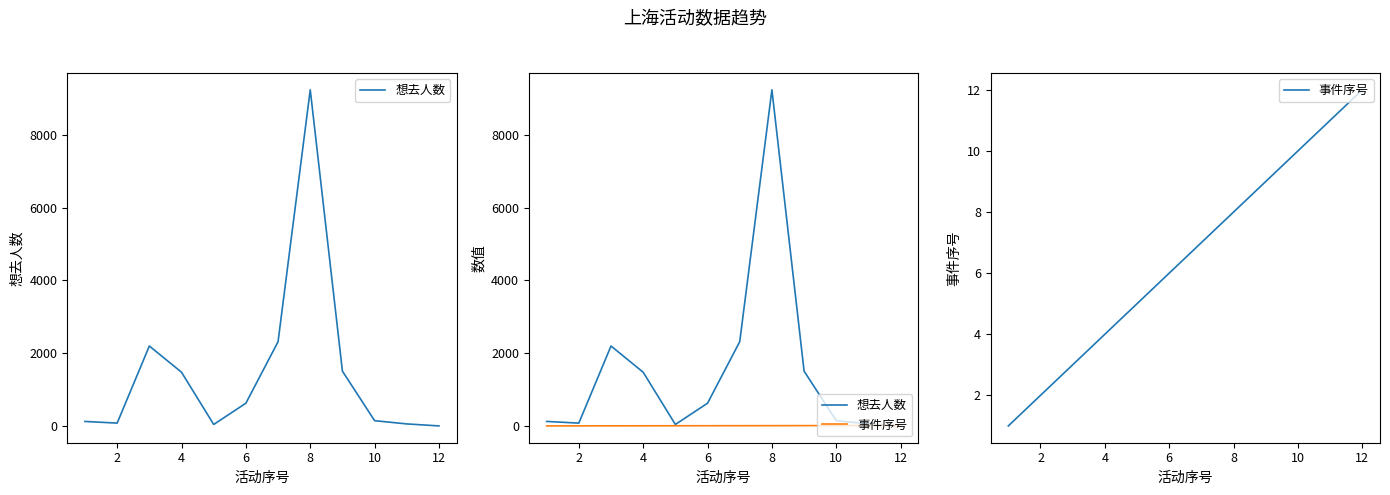

Which series has the widest spread of values?

想去人数